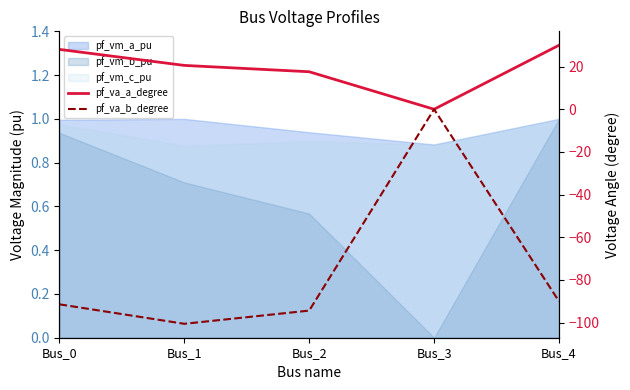

Which series ends up on top after the final intersection of pf_va_a_degree and pf_va_b_degree?

pf_va_a_degree